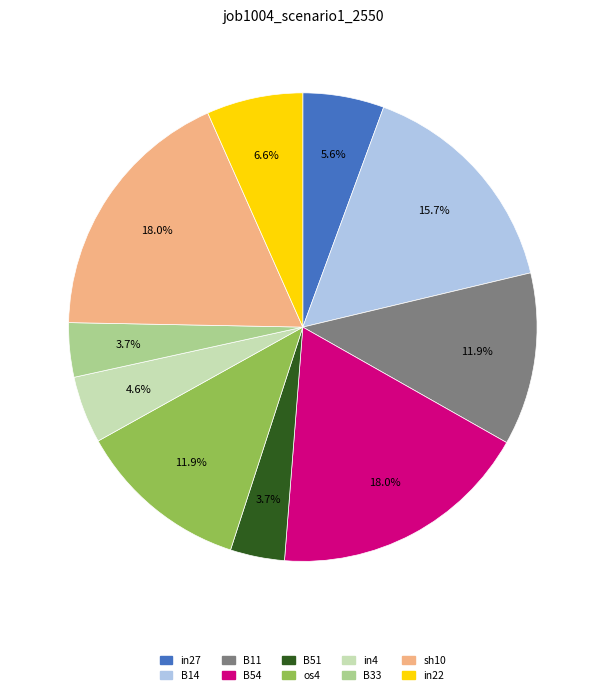

Between in22 and sh10, which is larger?

sh10